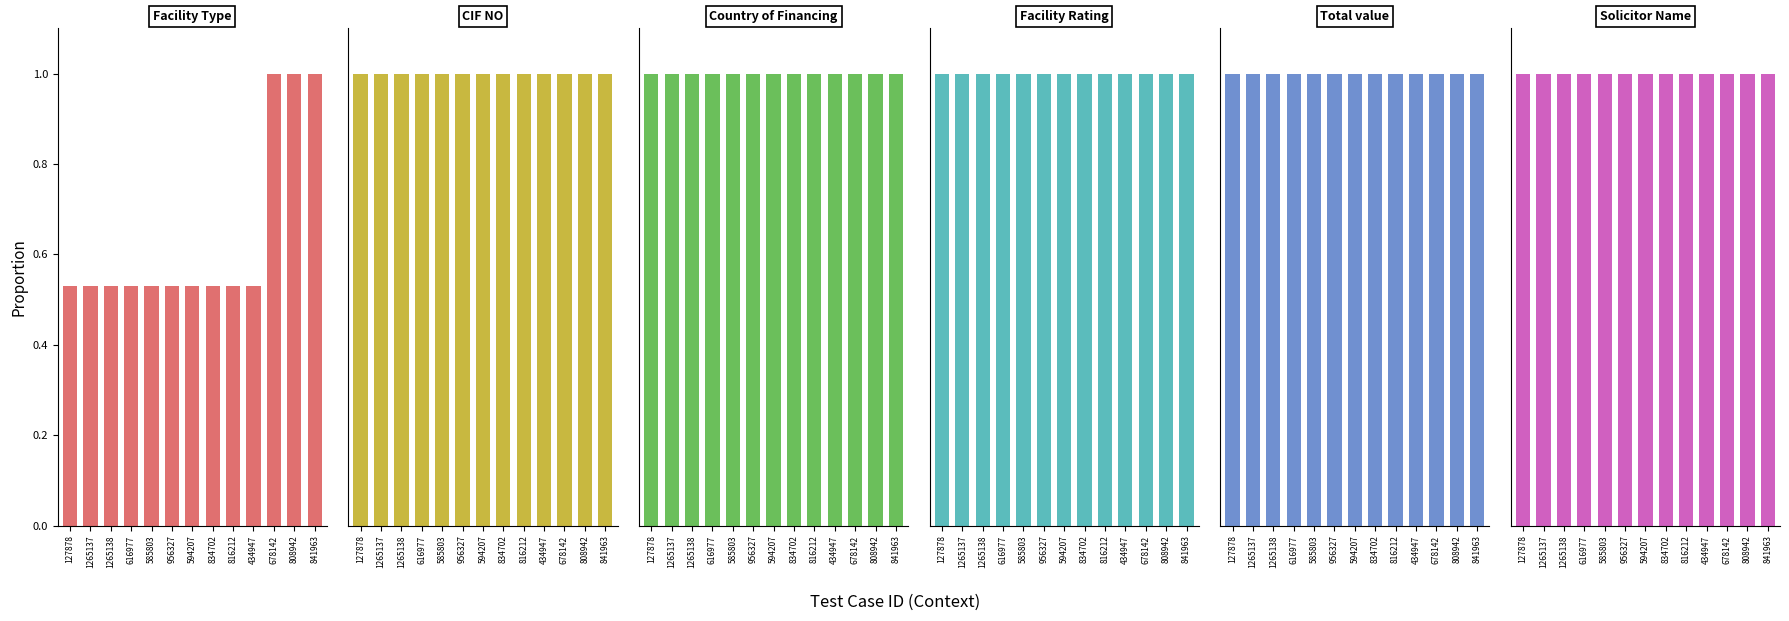

Which label corresponds to the largest value in the chart?

678142